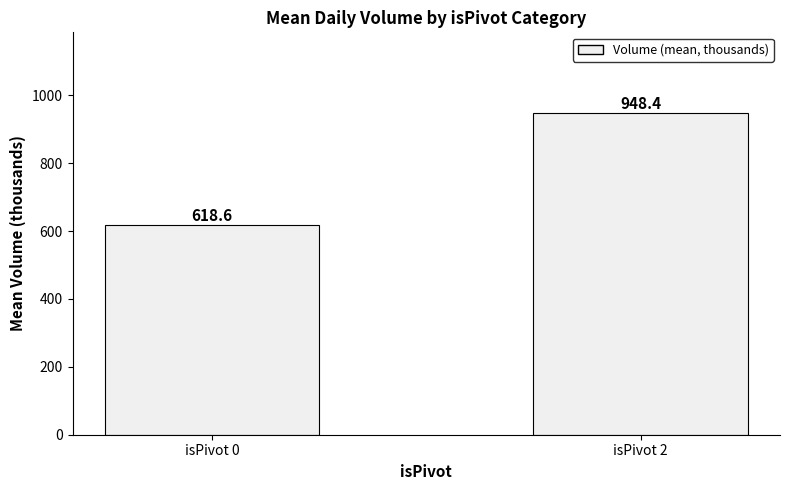

What is the sum of all values?

1567.0